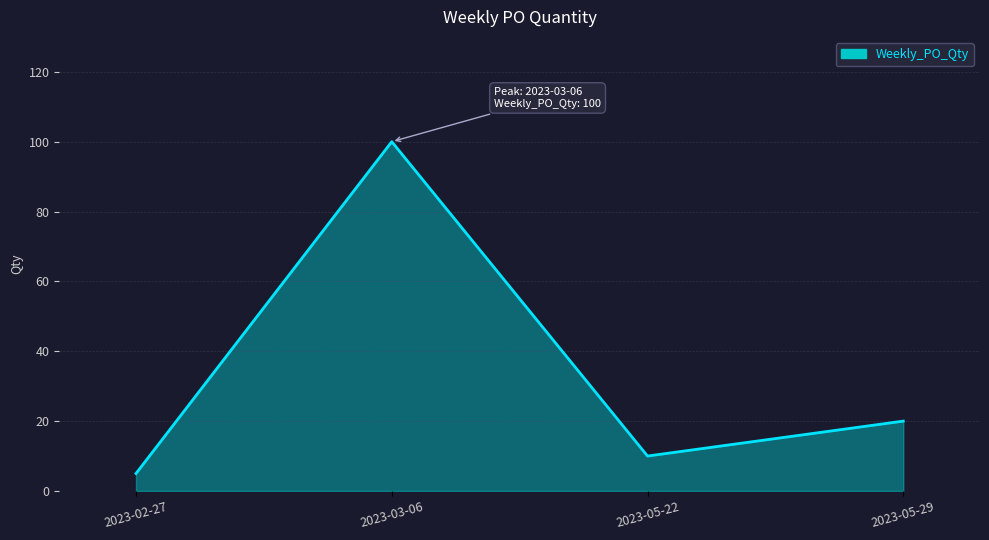

How many interior local valleys (lower than both neighbors) does the data have?

1